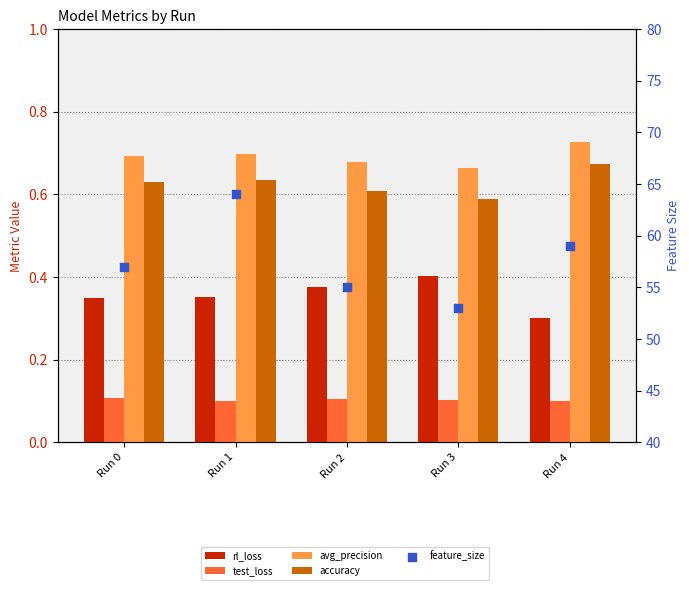

Which series reaches the maximum Y coordinate?

feature_size